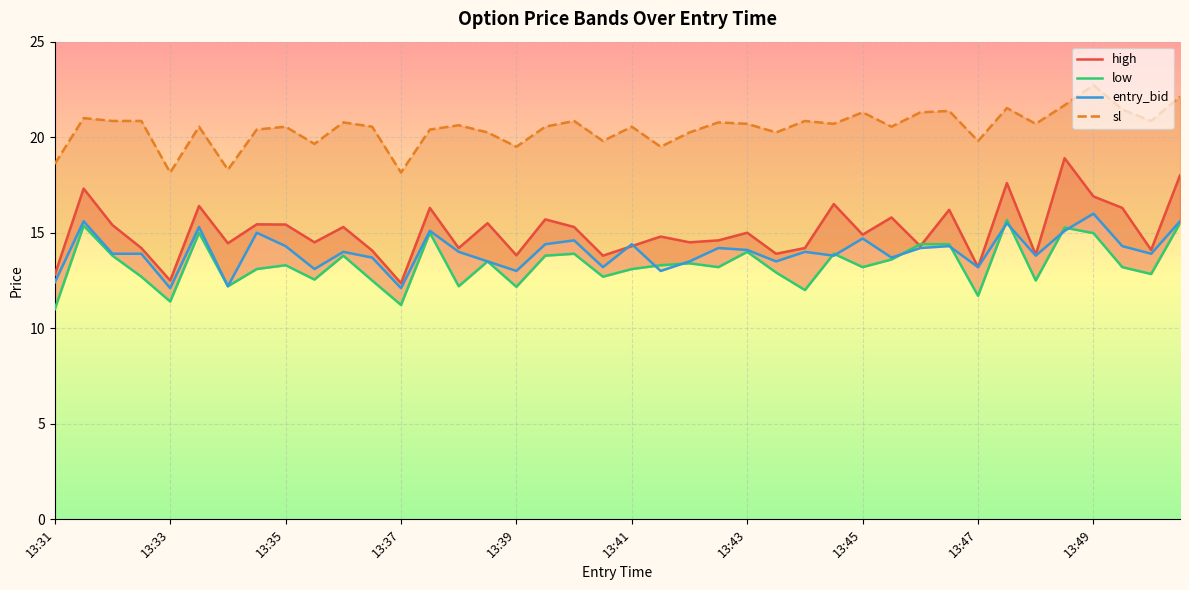

How many series are shown in this chart?

4